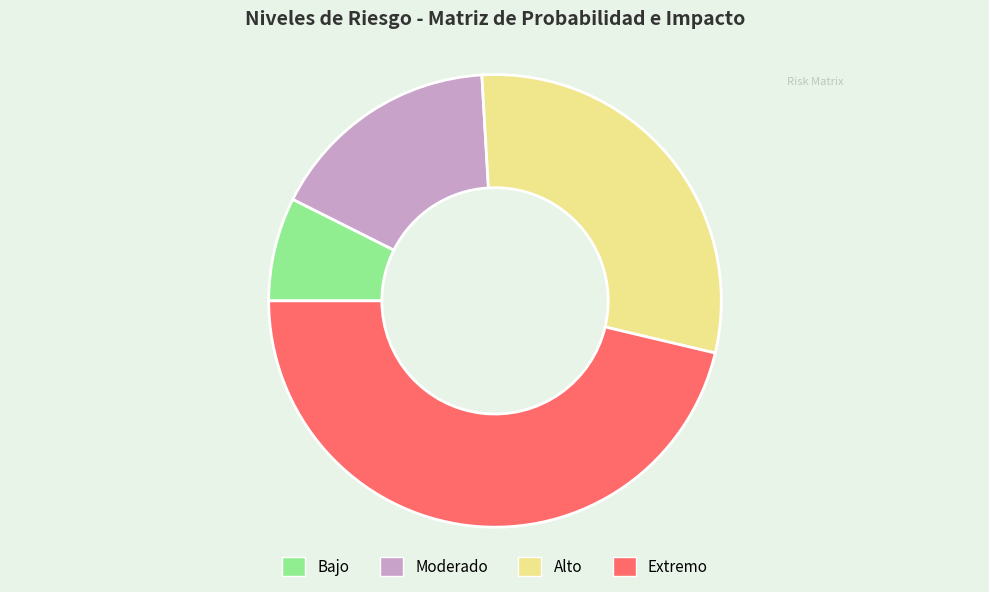

Which slice is the smallest?

Bajo